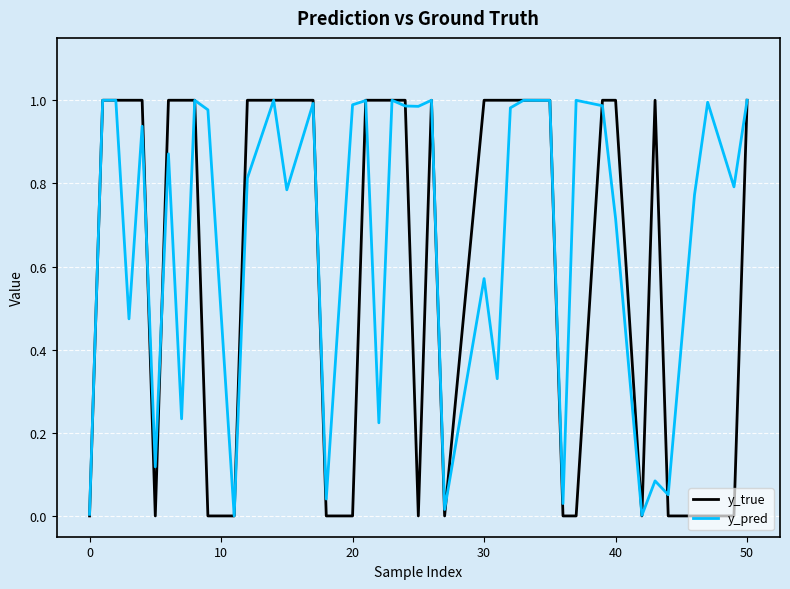

True or false: y_true and y_pred intersect in this chart.

True